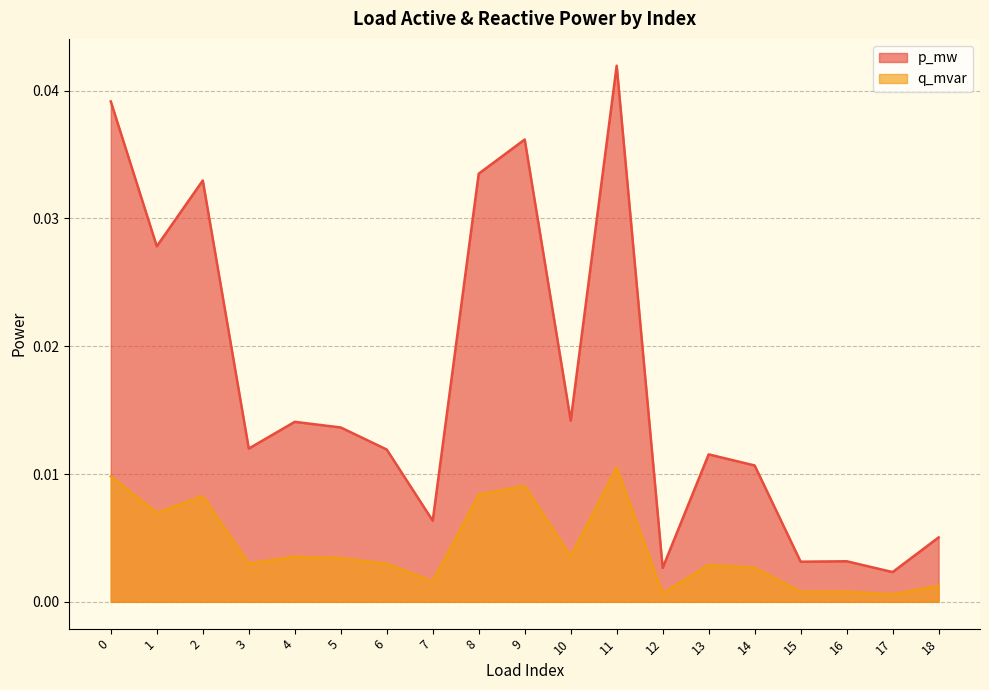

Is it true that p_mw equals 0.0 at 2?

False